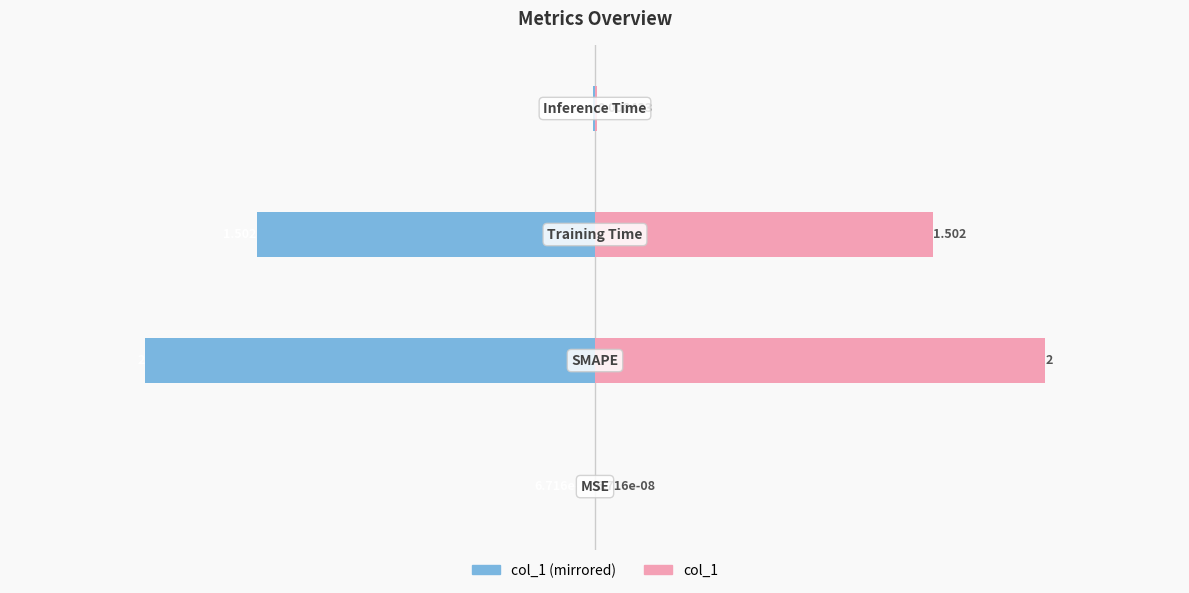

At how many categories does at least one series exceed 1?

2